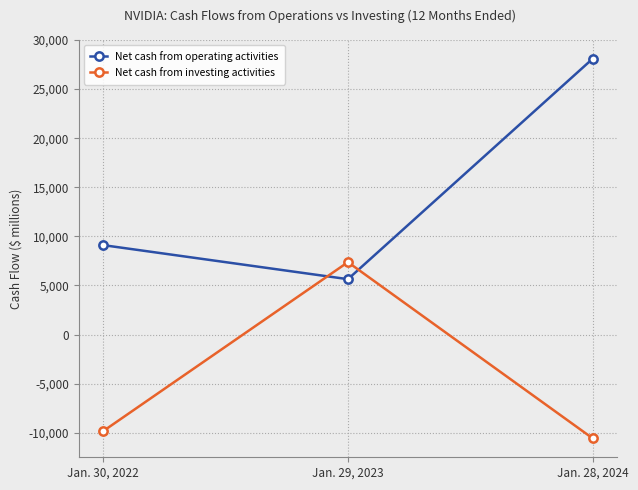

How many data points does each series have?

3